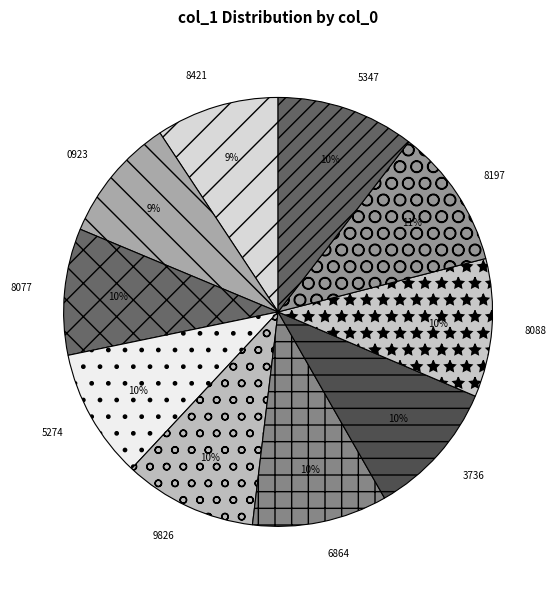

What percentage is the 8197 slice, to the nearest percent?

11%